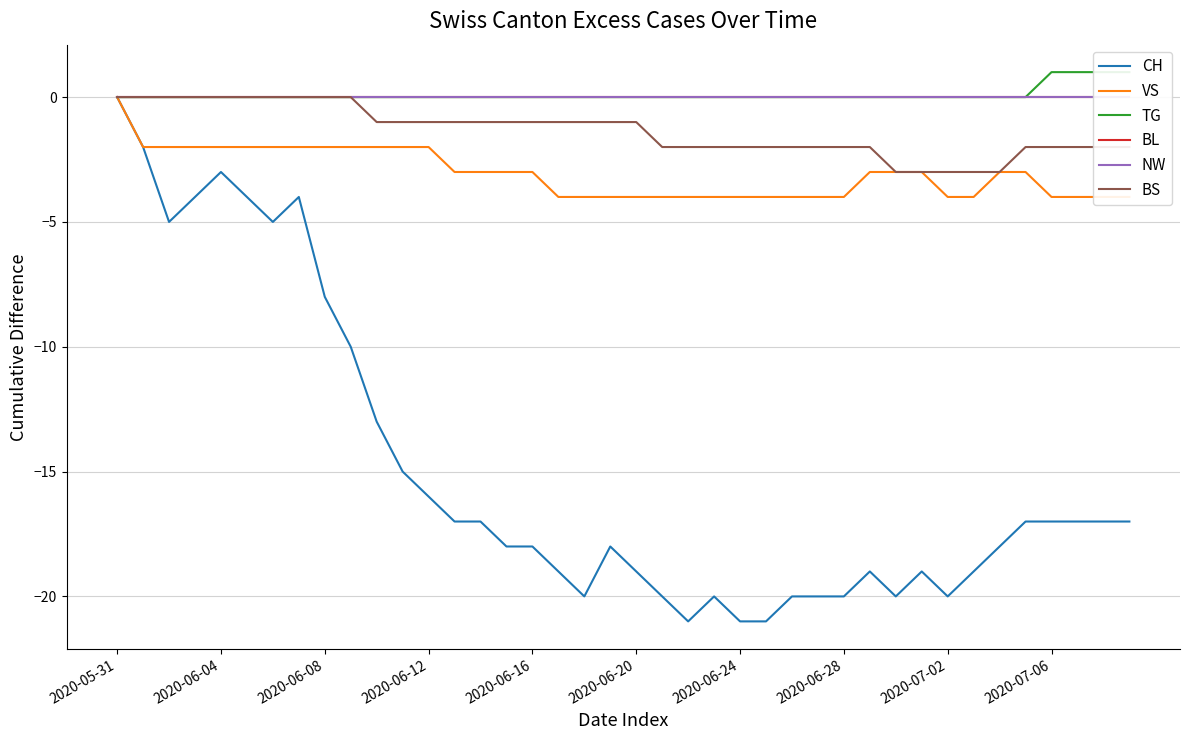

At how many categories does at least one series exceed -12?

40